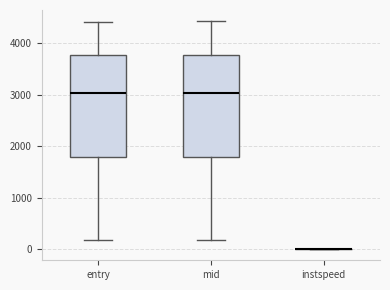

Reading left to right, transcribe this box plot: for each box, give where its median line is, the range the box spans, and where its two whiskers end, as read against the y-axis. The values are not printed on the chart, so give them approximately, as read against the axis.

entry: median 3000, box 1800 to 3800, whiskers 200 to 4400
mid: median 3000, box 1800 to 3800, whiskers 200 to 4400
instspeed: box collapsed to a line at 0, whiskers 0 to 0